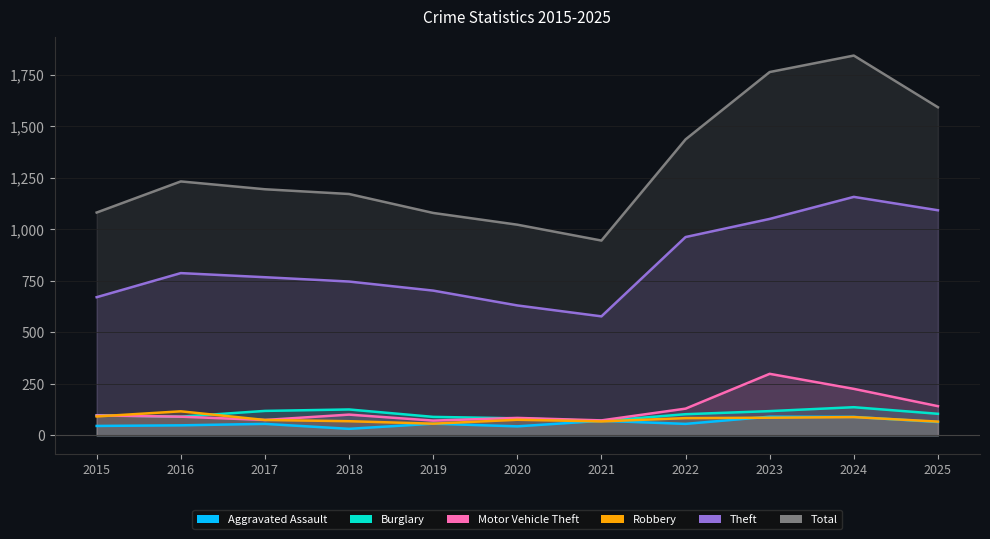

The value of Burglary at 2025 is 154. True or false?

False